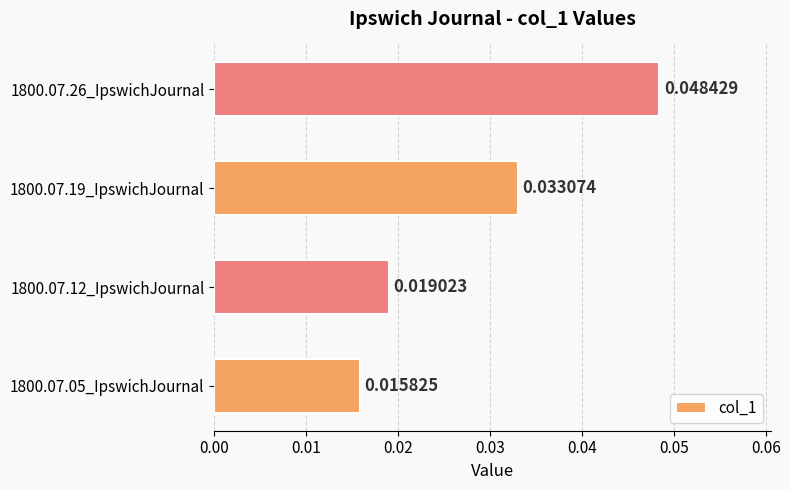

Does the chart contain any negative values?

No